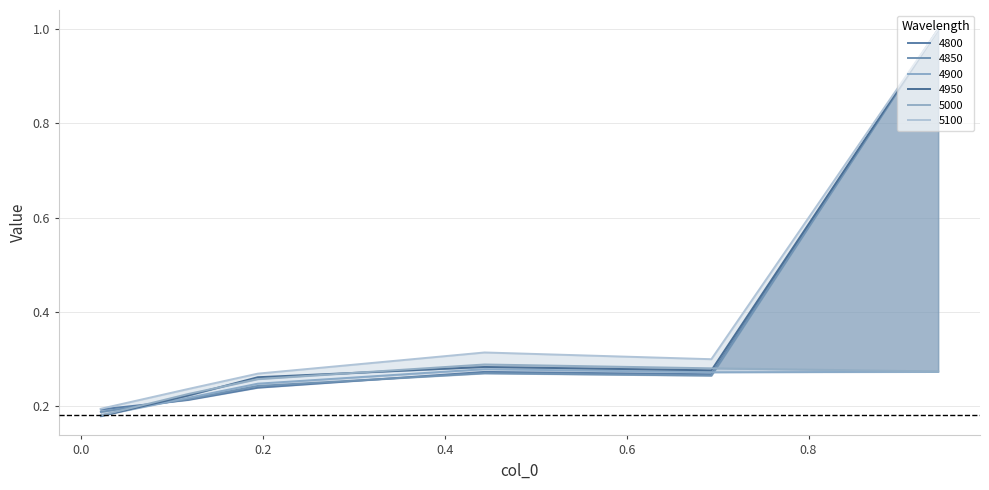

What is the minimum value shown in the chart?

0.2